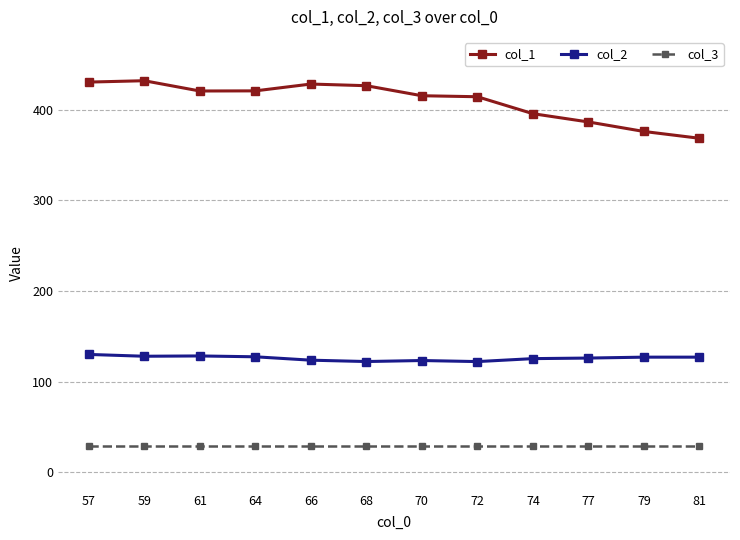

Is this an area chart (filled region under the line)?

No